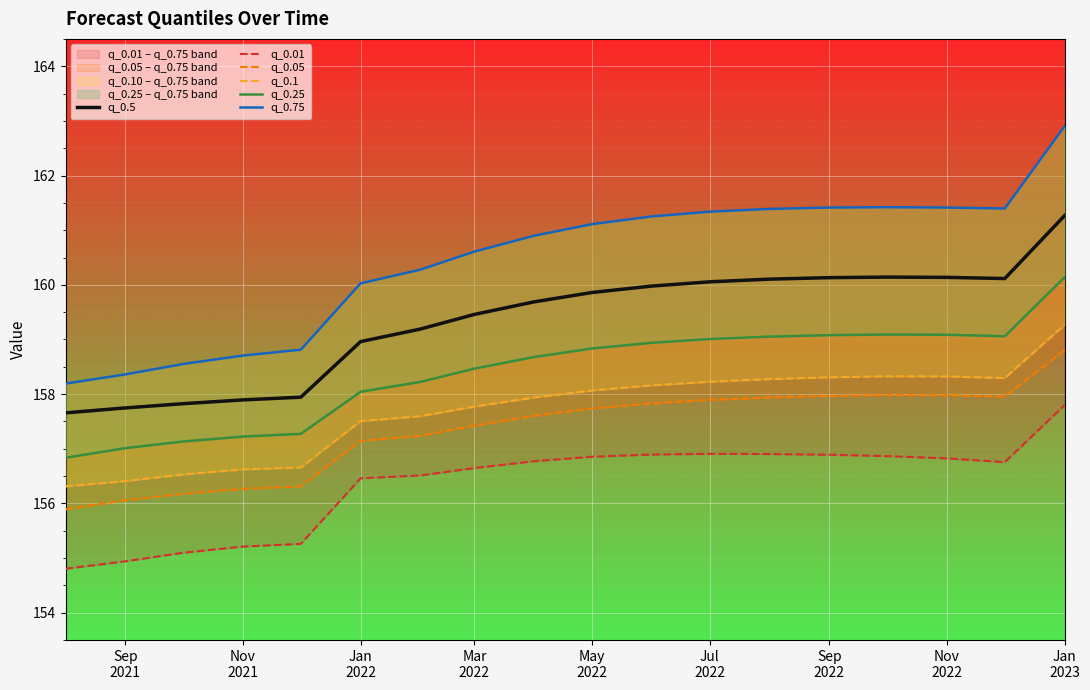

What is the lowest value of the q_0.5 series?

157.7